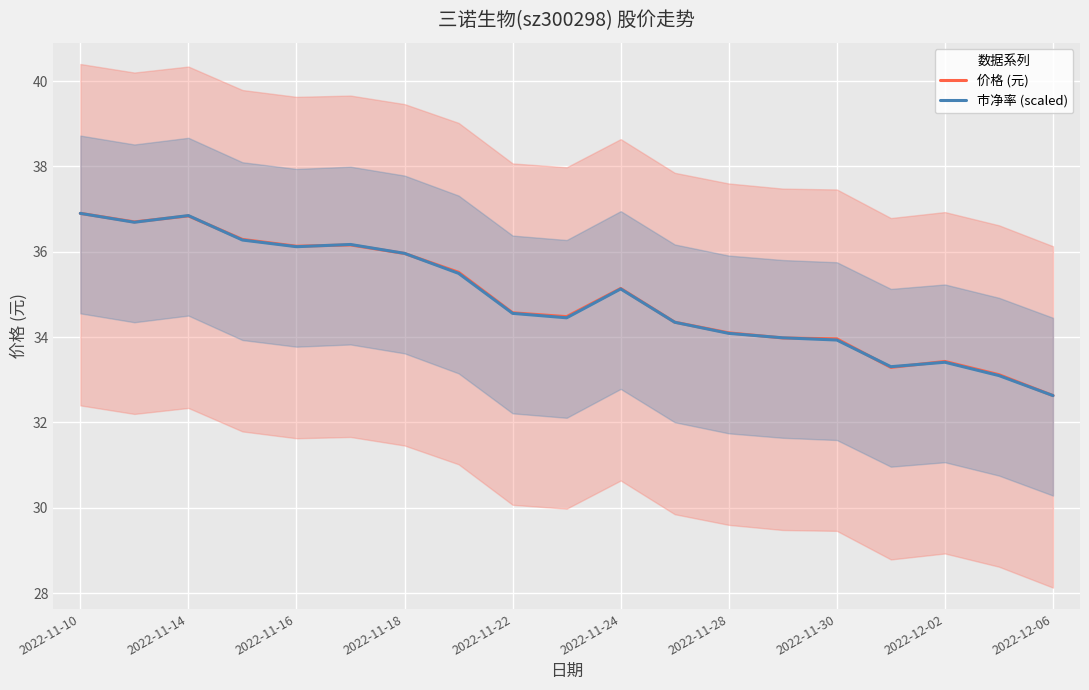

At which category does 市净率 (scaled) reach its first local peak?

2022-11-14